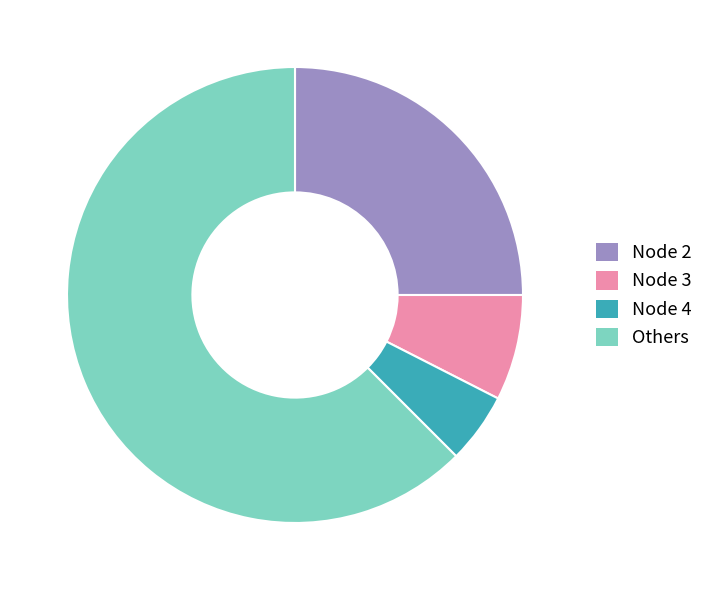

Approximately how many times larger is the value at Node 2 compared to Others?

0.4